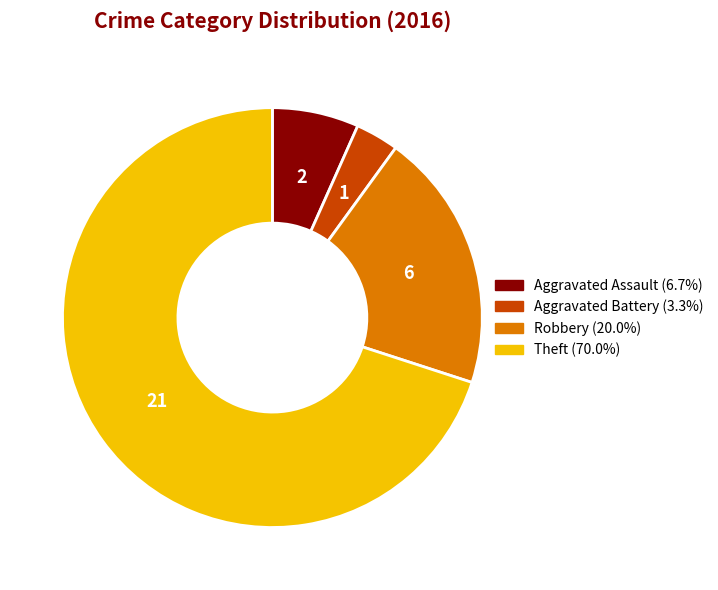

How many segments does this pie chart have?

4